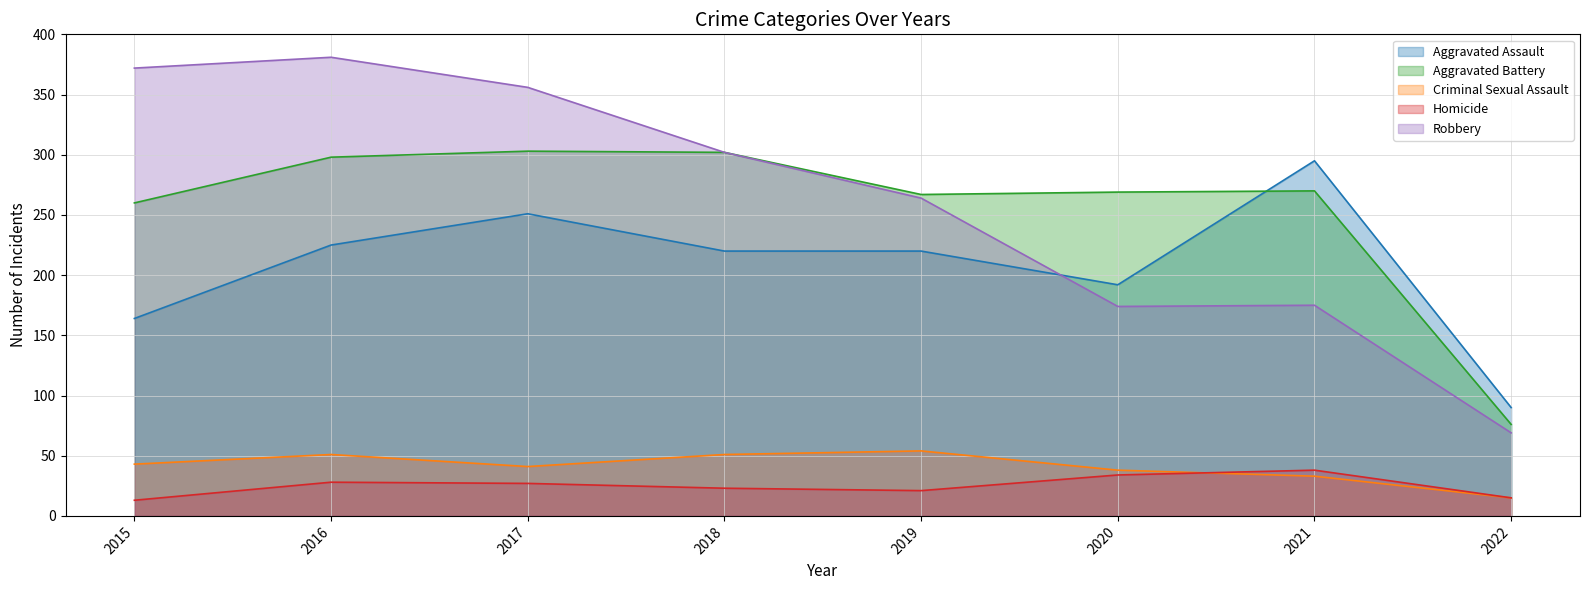

Which series has the largest total across all categories?

Robbery